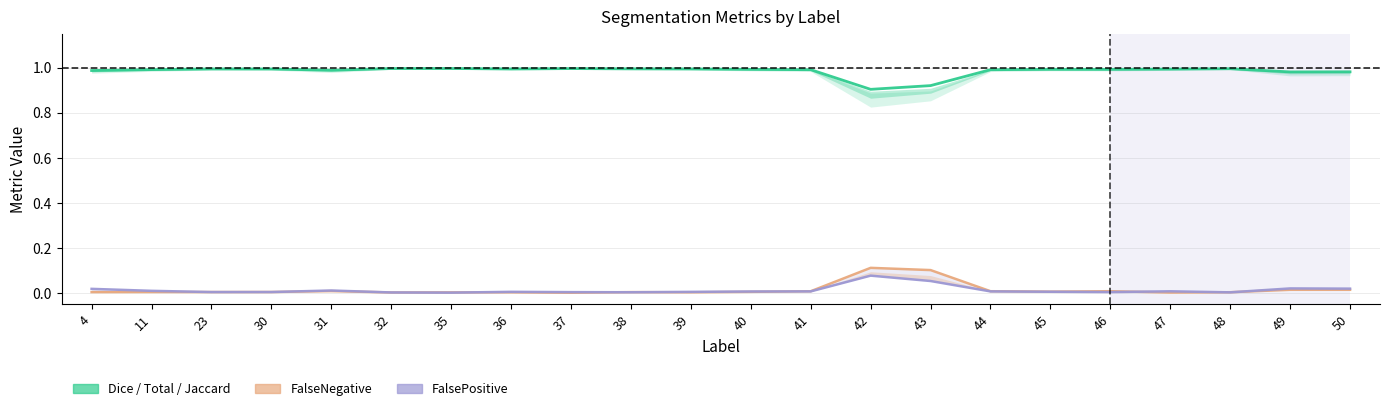

List the labels in order of FalsePositive value, smallest first.

35, 32, 48, 38, 37, 46, 23, 30, 39, 36, 45, 40, 44, 41, 47, 11, 31, 4, 50, 49, 43, 42